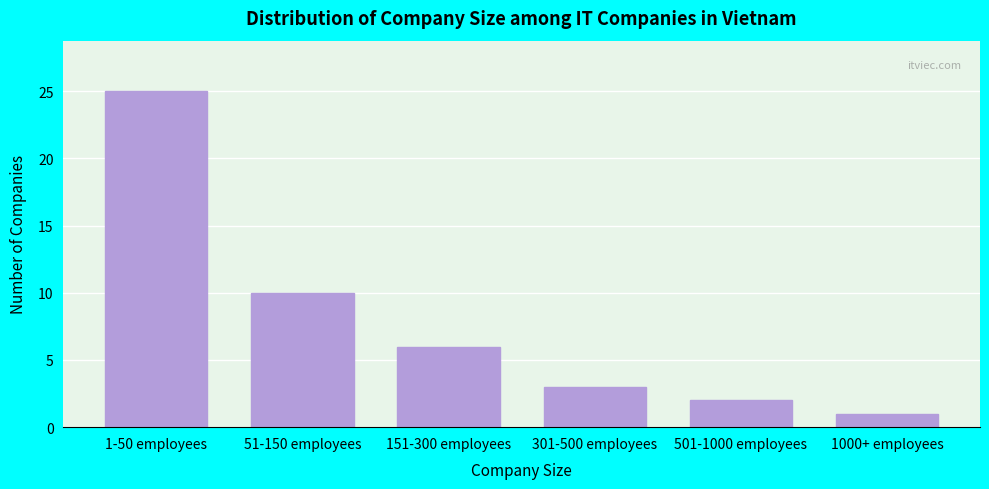

Reading right to left, extract all data points from this chart.

1	2	3	6	10	25